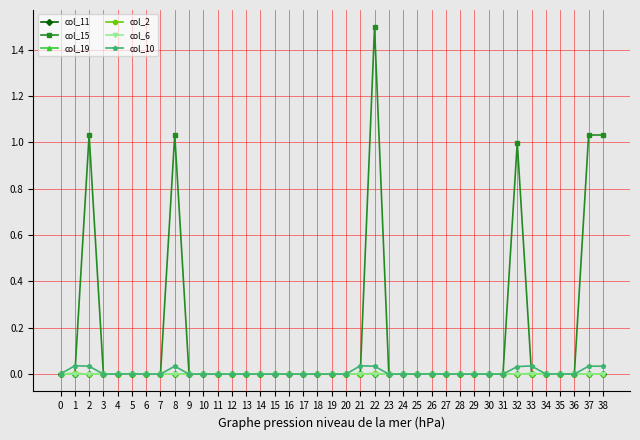

The value of col_19 at 38 is 0.0. True or false?

True